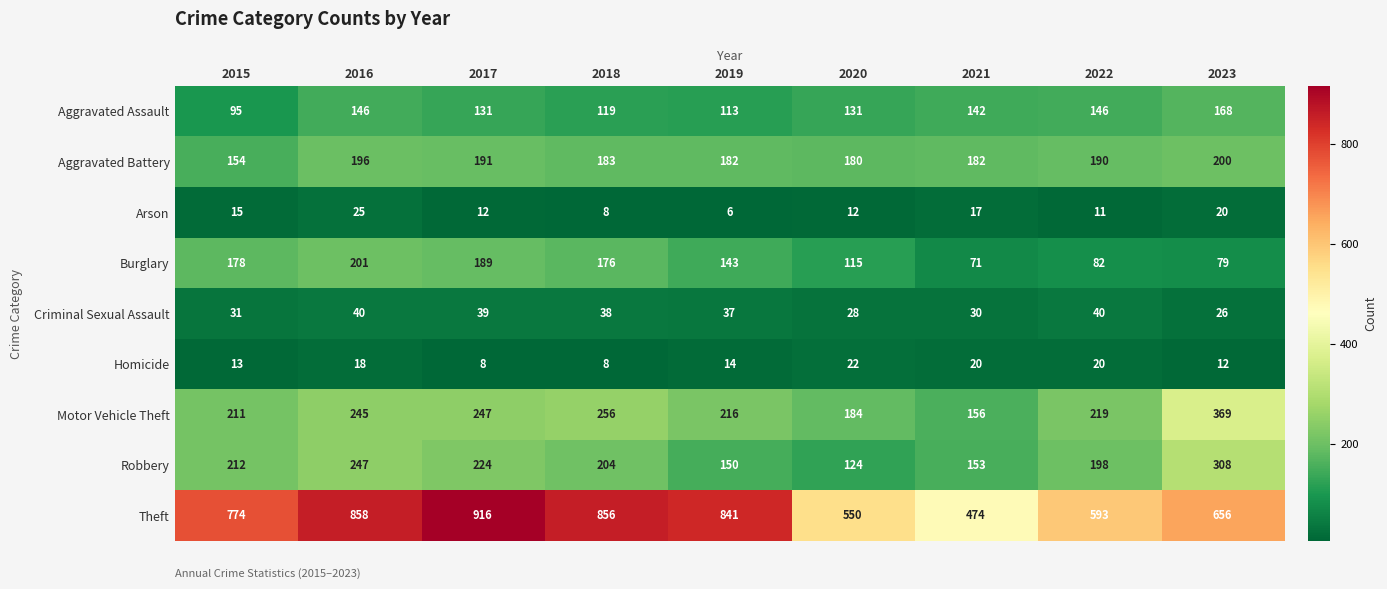

What is the sum of the Homicide values at 2017 and 2015?

21